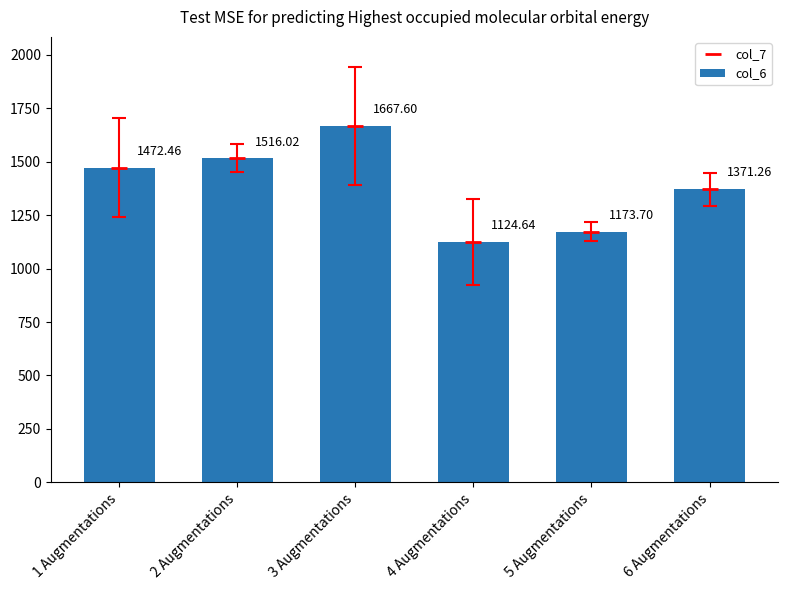

What is the label of the 4th bar from the right?

3 Augmentations